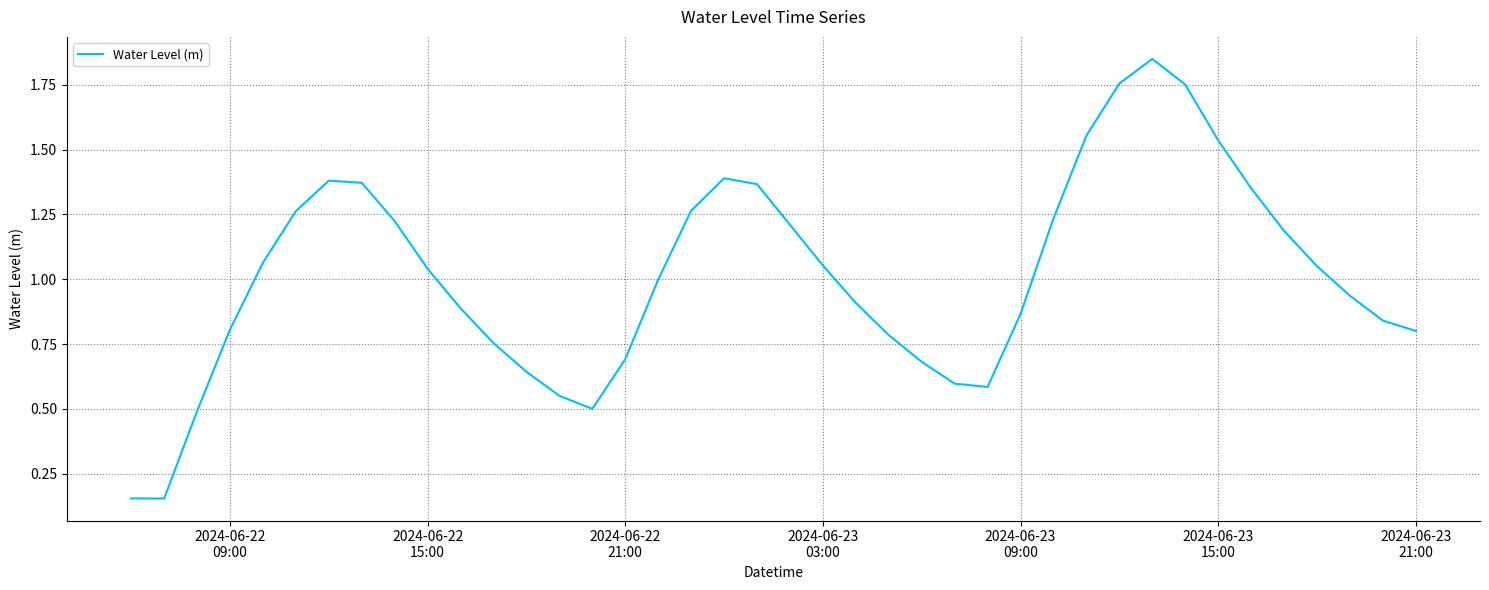

How many lines are shown in the chart?

1